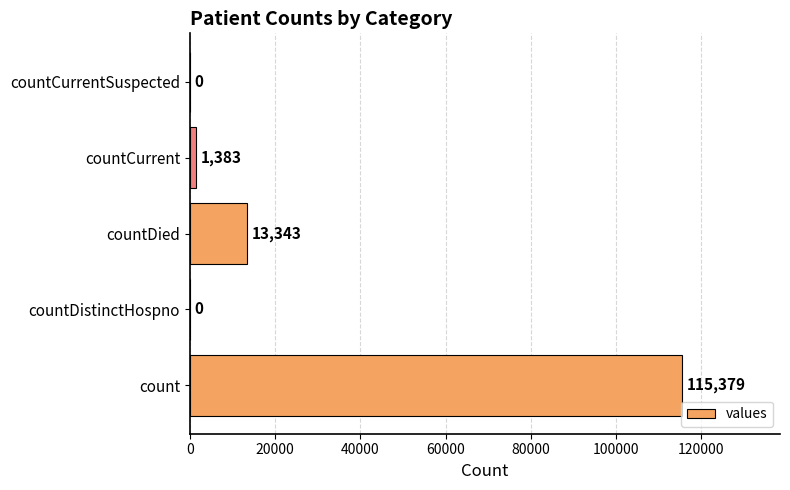

Which has a higher value, countCurrentSuspected or countCurrent?

countCurrent